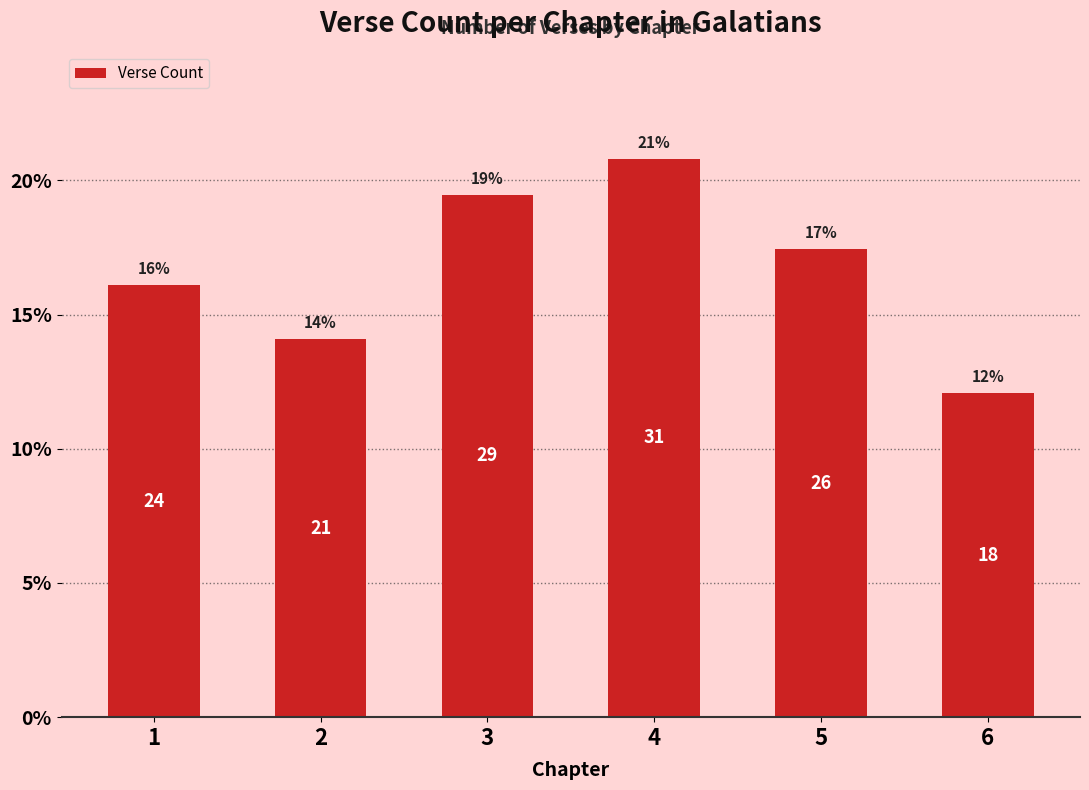

The value at 4 is 20.8. True or false?

True